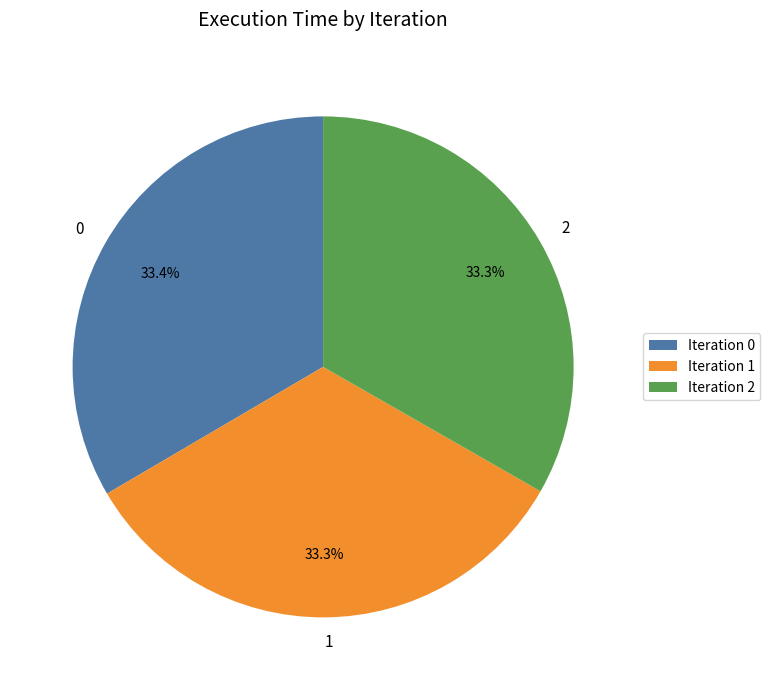

How many segments does this pie chart have?

3